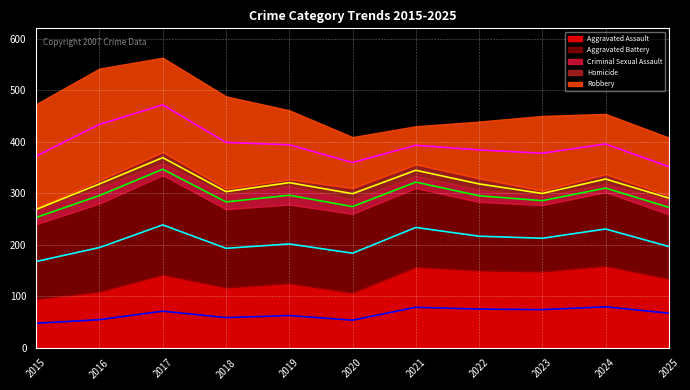

Rank the categories by Aggravated Battery (trend) value from highest to lowest.

2017, 2021, 2024, 2022, 2023, 2019, 2025, 2016, 2018, 2020, 2015